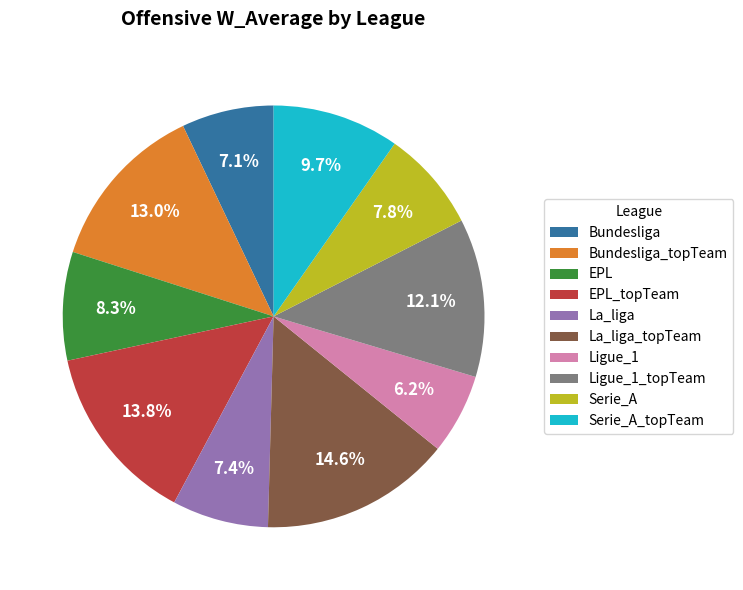

Is there a majority slice in this chart?

No